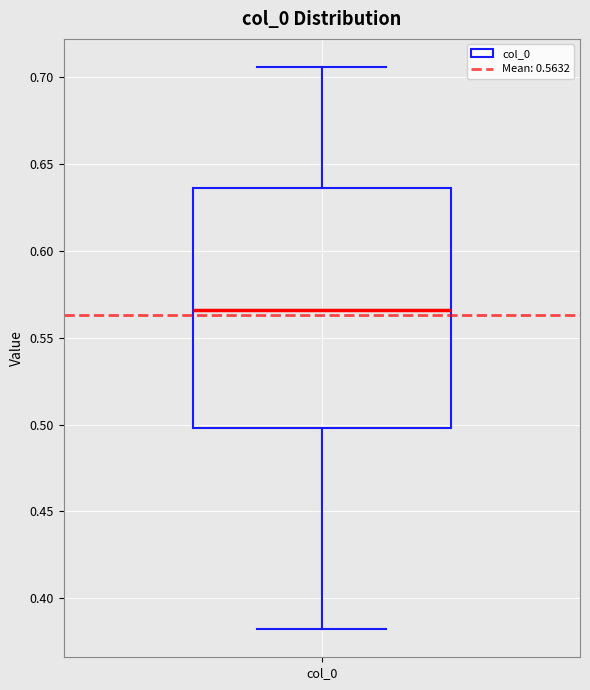

Read this box plot against the y-axis: the position of the median line, the range covered by the box, and the ends of both whiskers. The values are not printed on the chart, so give them approximately, as read against the axis.

median 0.565, box 0.500 to 0.635, whiskers 0.380 to 0.705